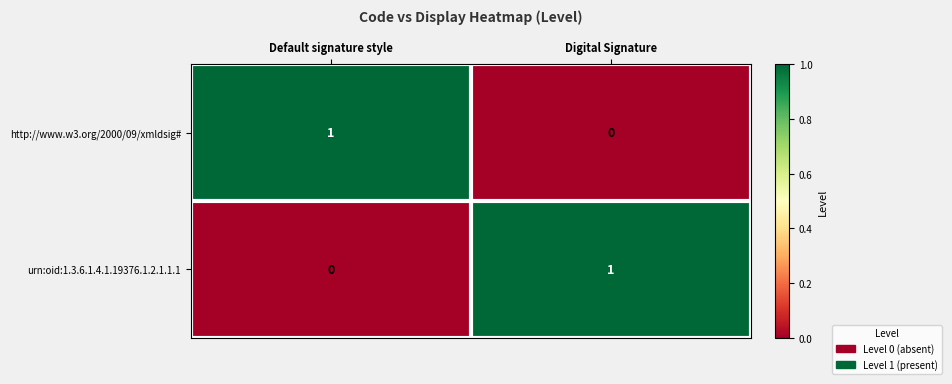

True or false: http://www.w3.org/2000/09/xmldsig# has a value of 0 at Digital Signature.

True